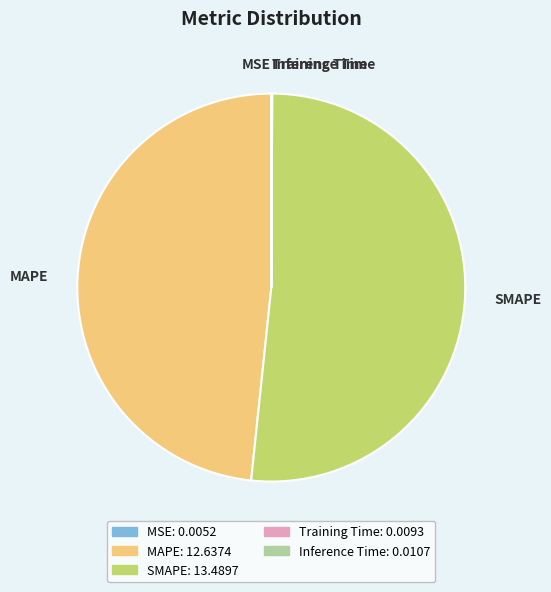

Is it true that SMAPE is 52% of the pie?

True